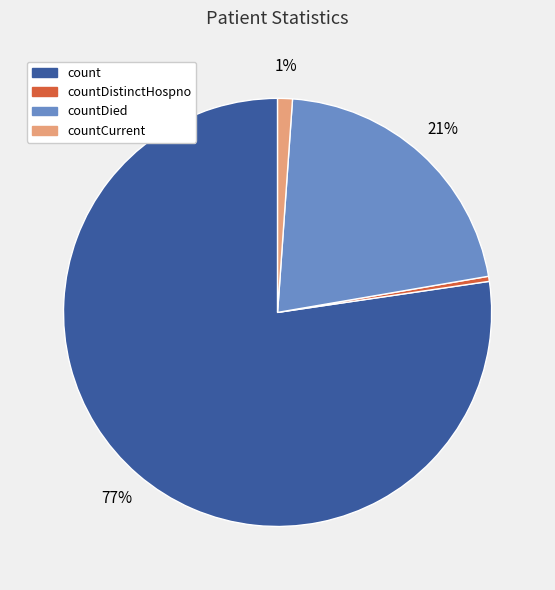

How many slices are in this pie chart?

4